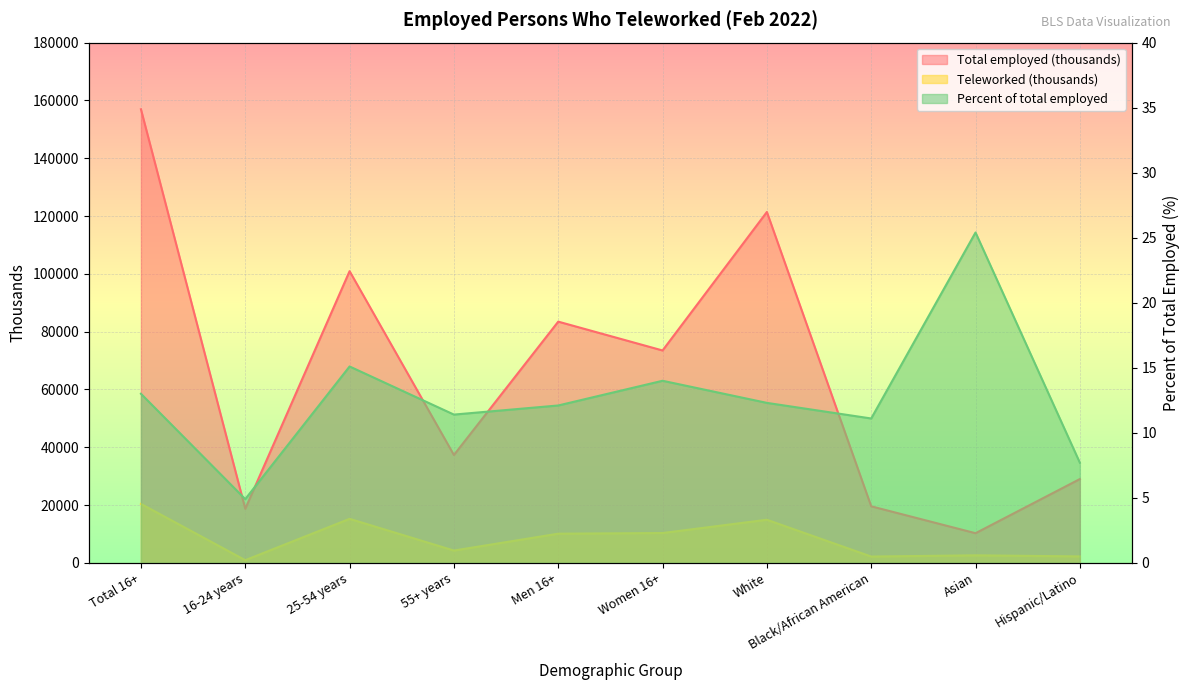

List the series in order of their peak value, highest first.

Total employed (thousands), Teleworked (thousands), Percent of total employed